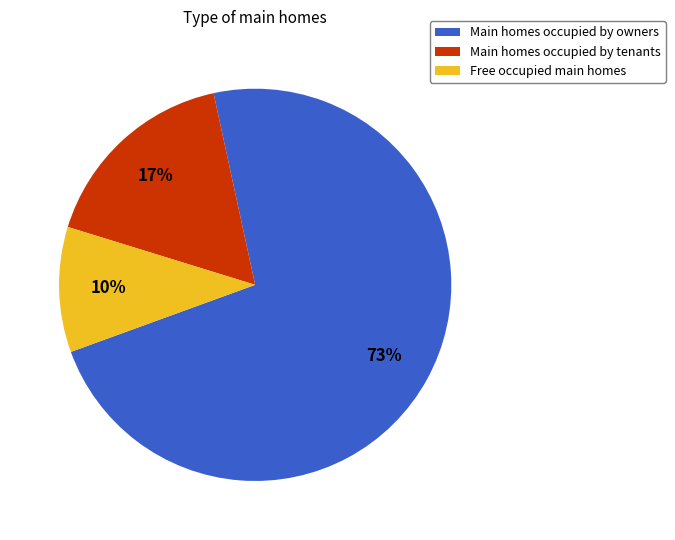

To the nearest percent, what is the difference between the largest and smallest slice percentages?

63%